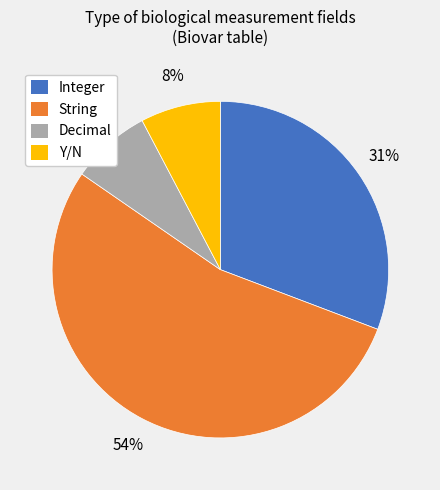

The Decimal slice represents 8% of the pie. True or false?

True